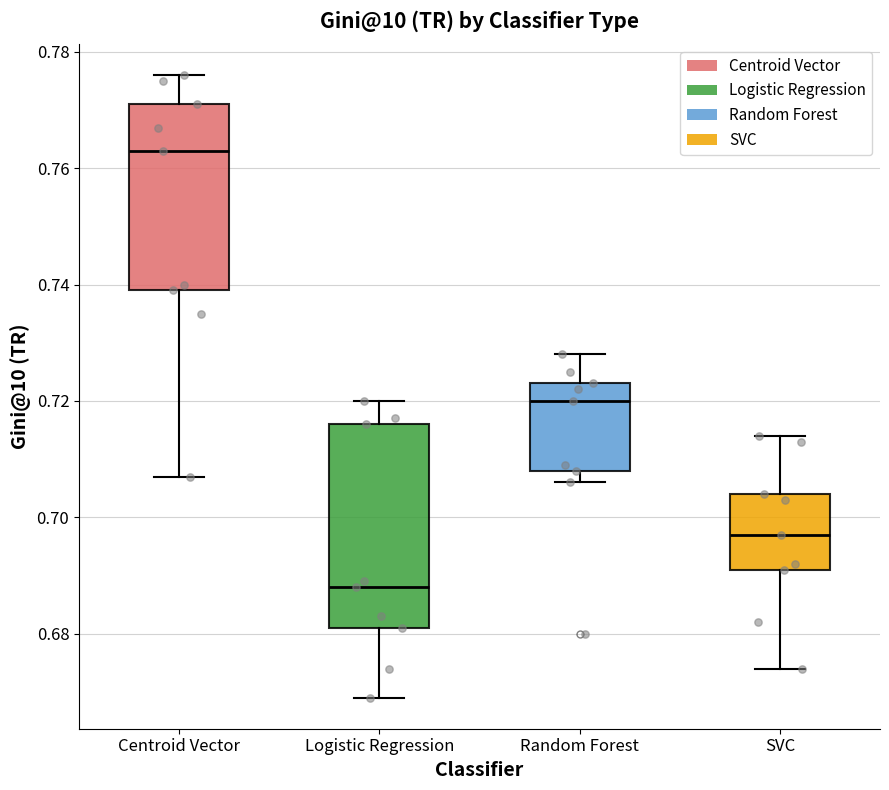

Comparing the boxes themselves (not the whiskers), which one is the tallest?

Logistic Regression